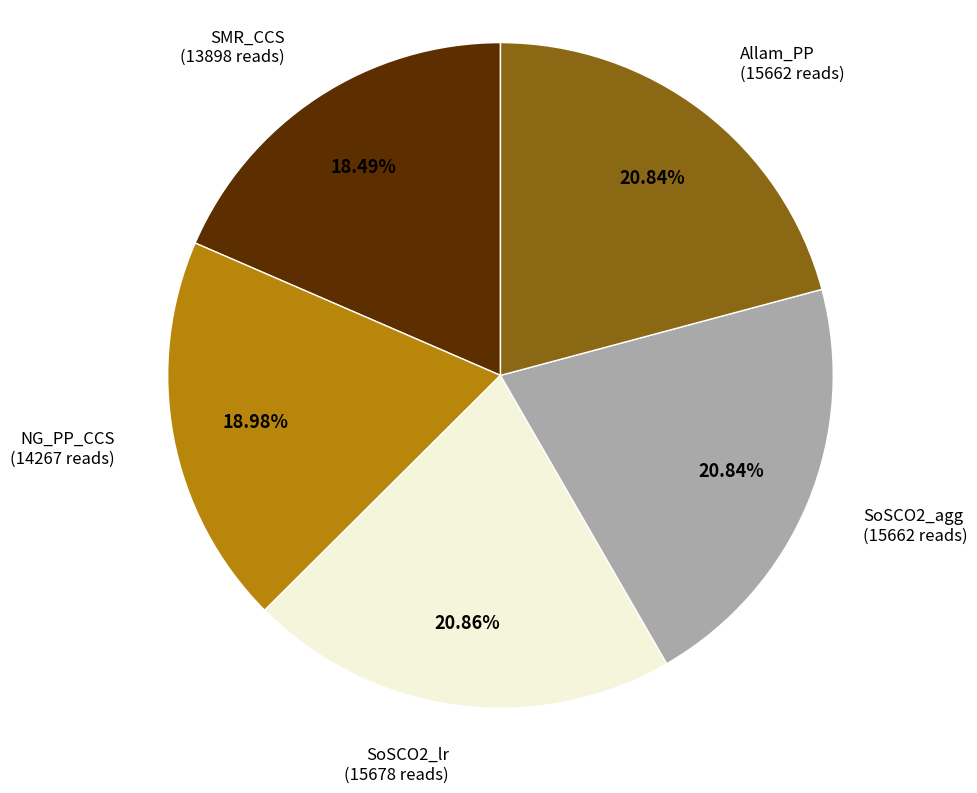

Does any single category account for the majority?

No